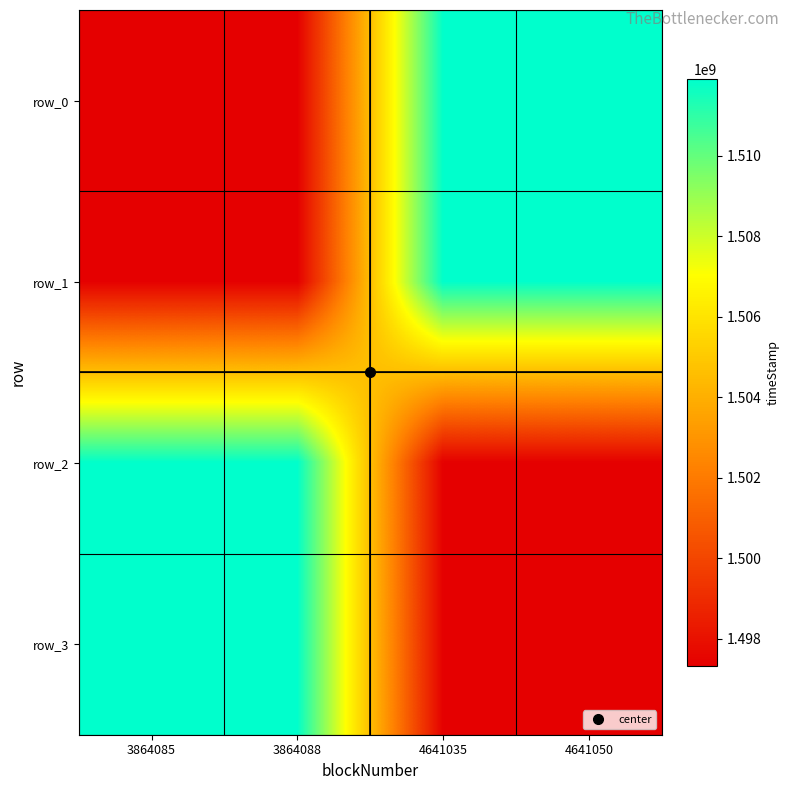

Read the row_0 value at 4641050, to the nearest 100.

1511919400